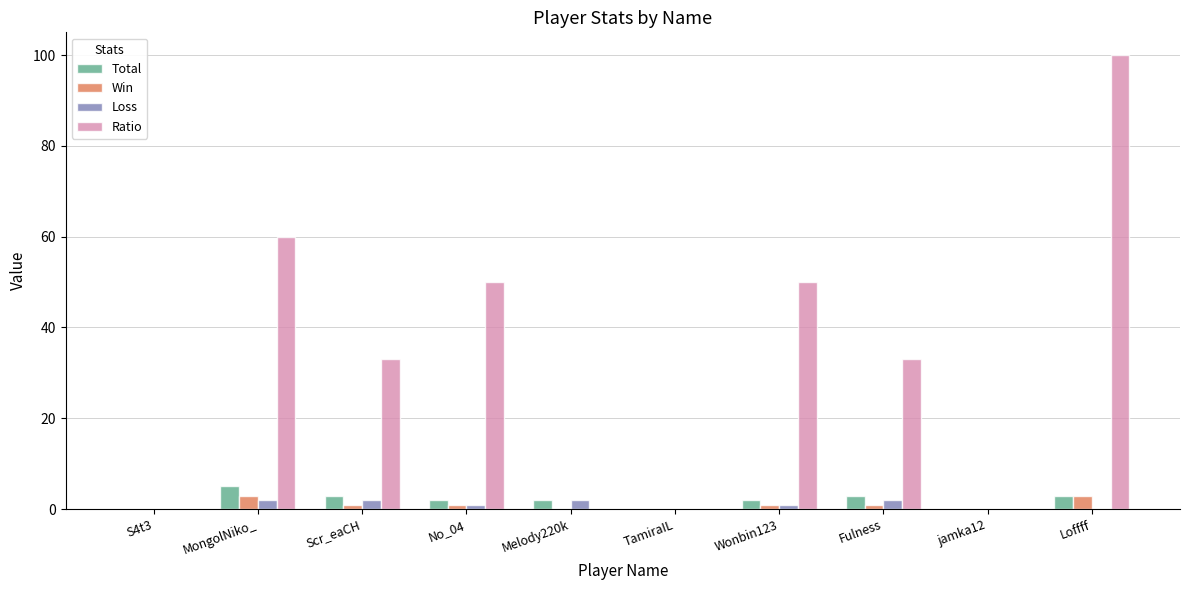

What value does the Win series have at MongolNiko_?

3